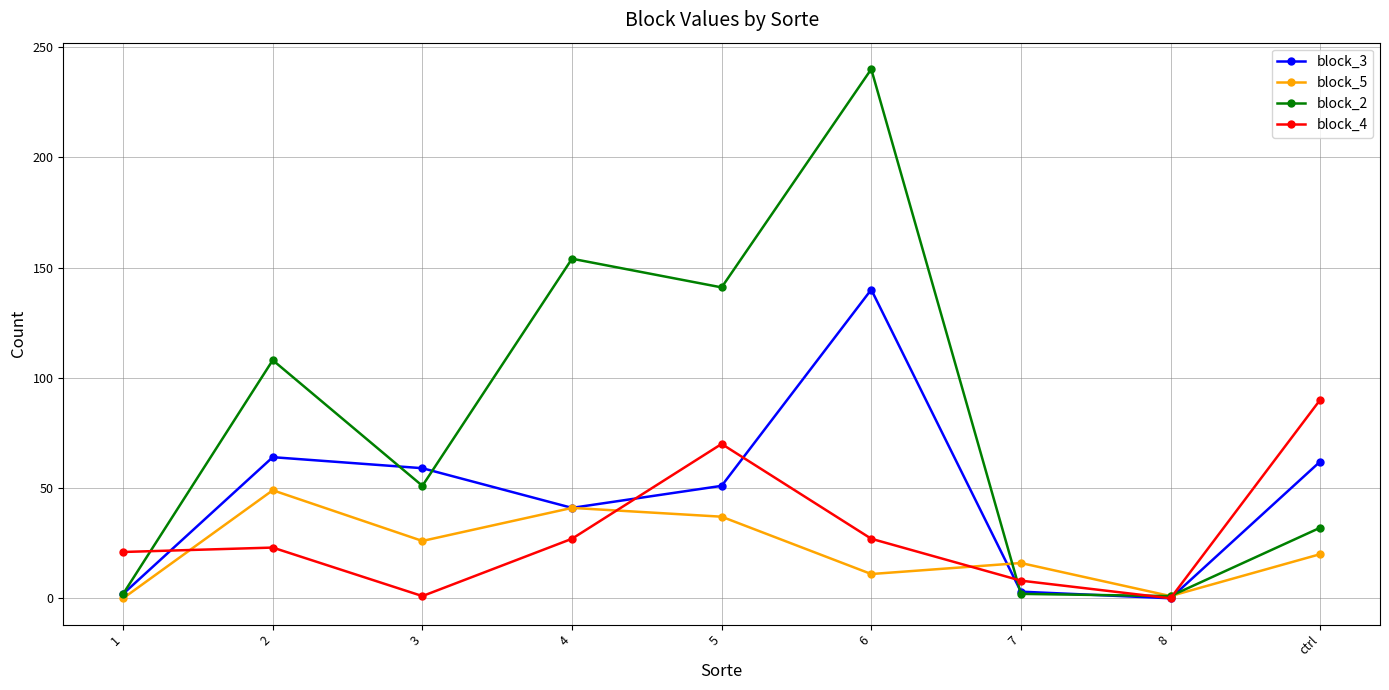

What is the average value of the block_5 series?

22